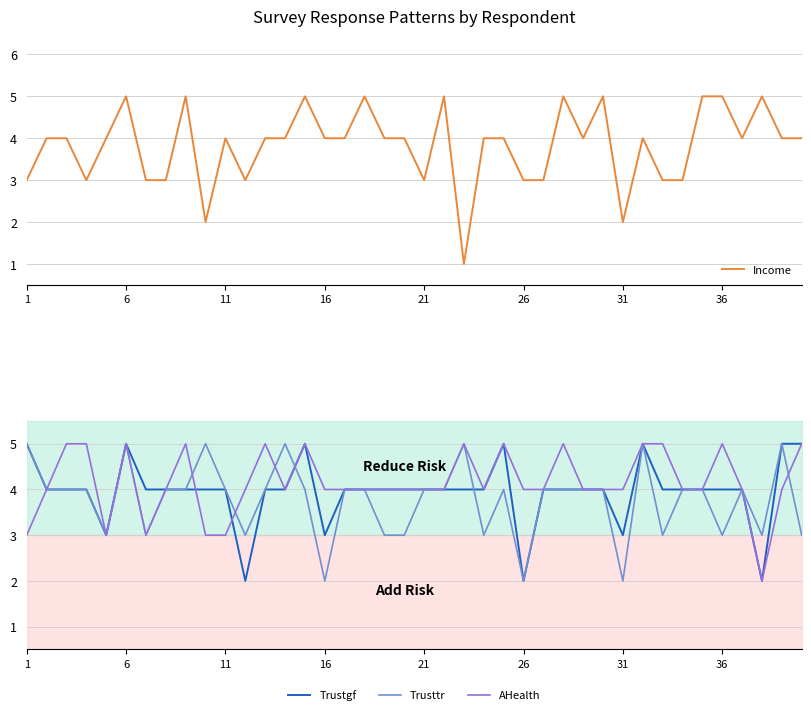

True or false: Trustgf and Income cross at least once.

True